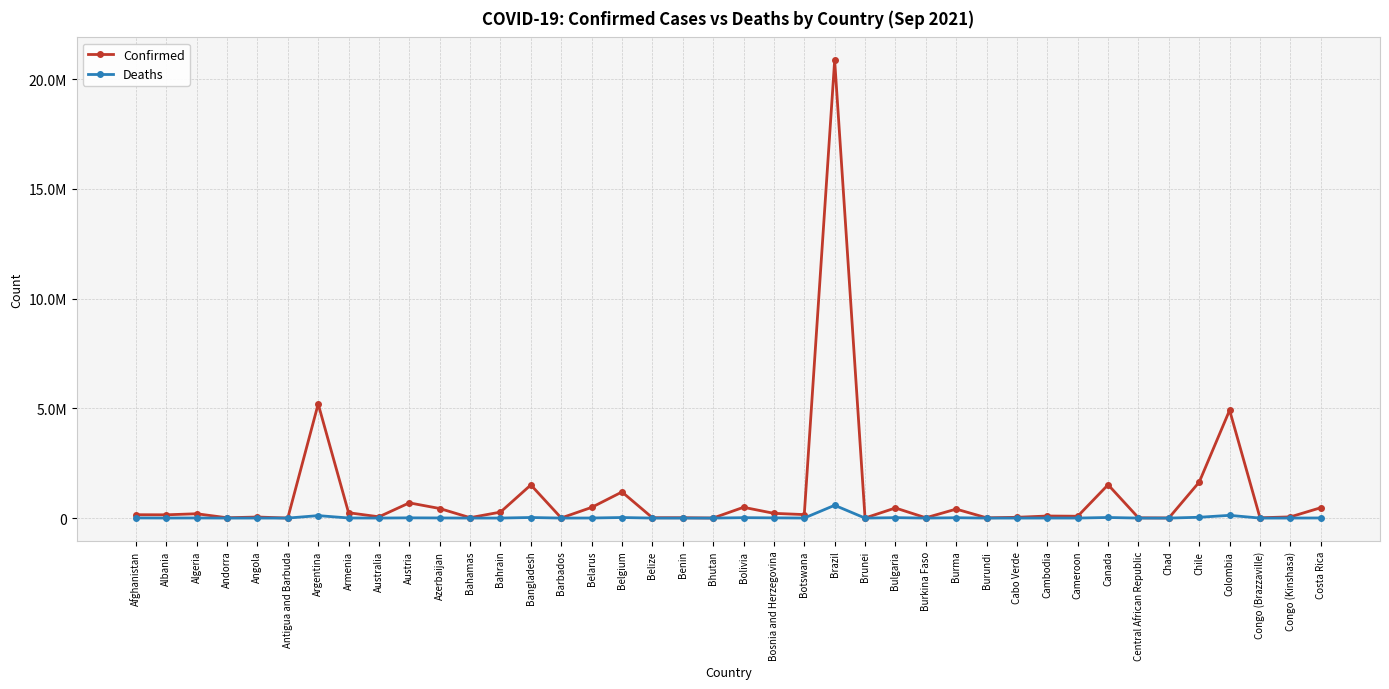

Is this an area chart (filled region under the line)?

No